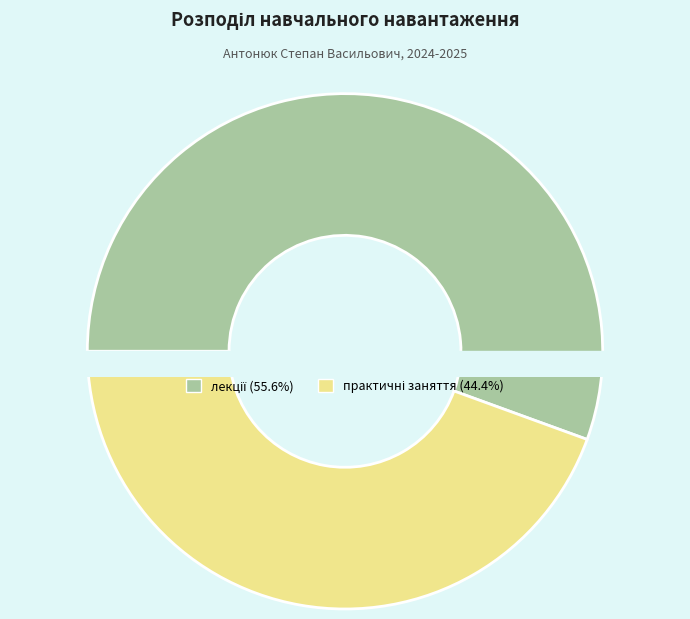

What percentage is NOT represented by консультації перед екзаменами?

100.0%